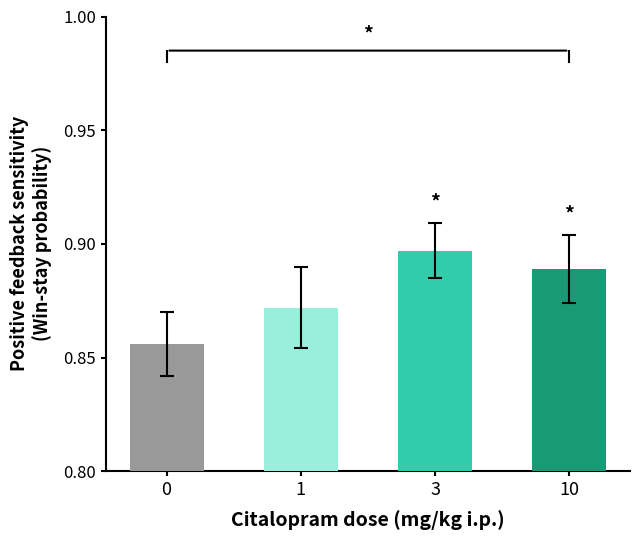

Which label corresponds to the largest value in the chart?

3